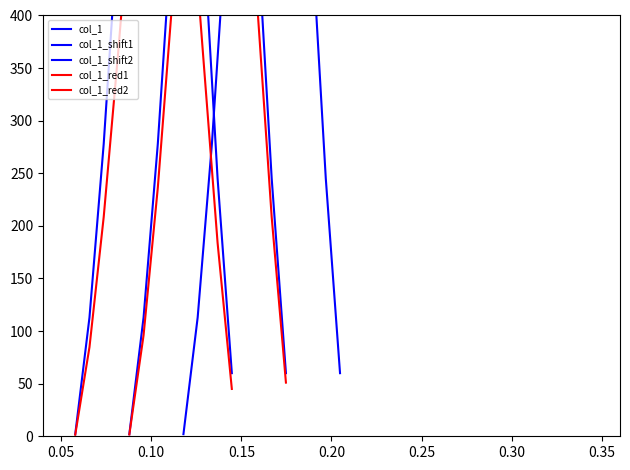

What is the sum of all col_1 values?

5770.0